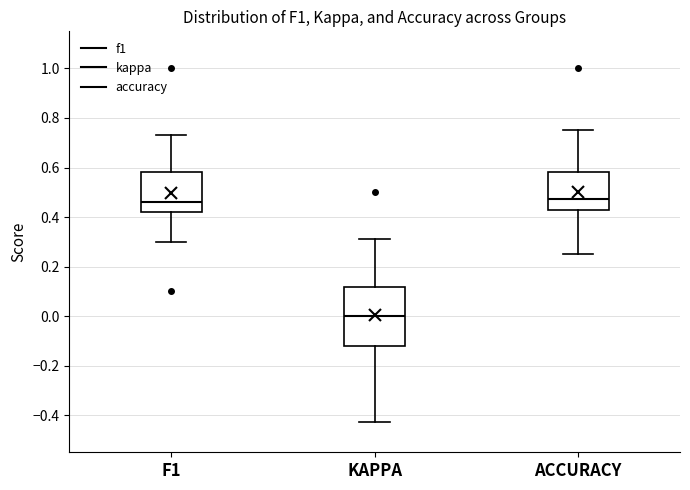

Comparing the boxes themselves (not the whiskers), which one is the tallest?

KAPPA